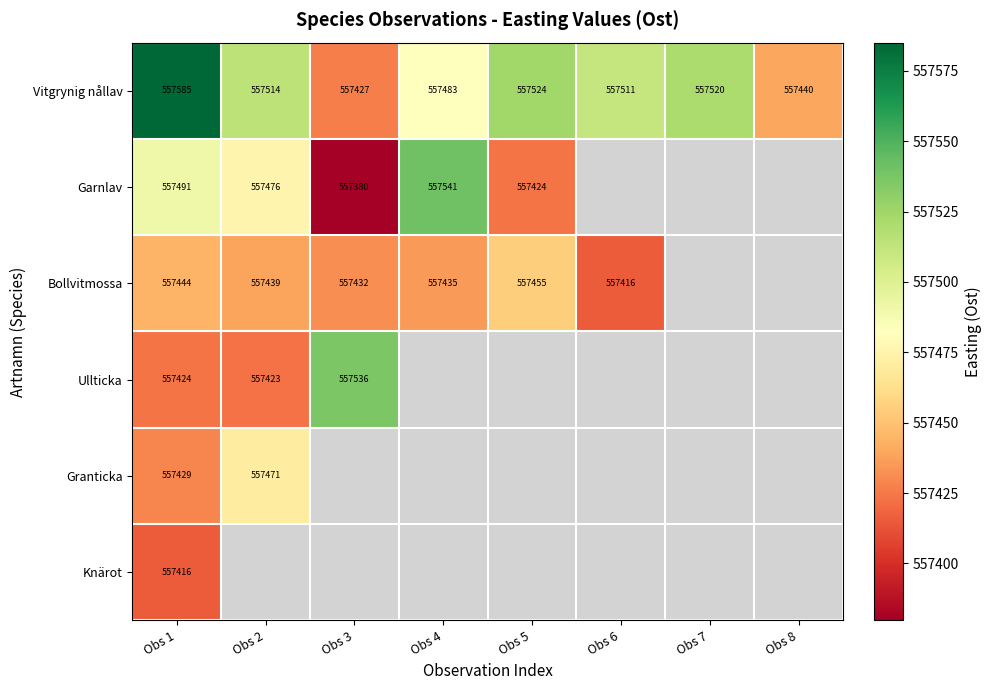

What is the difference between the second highest and minimum values in the Vitgrynig nållav series?

97.0